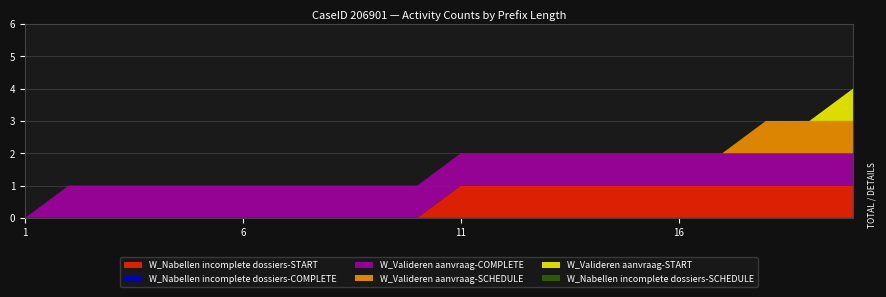

Reading left to right, what are all the values shown in this chart?

W_Nabellen incomplete dossiers-START: 0	0	0	0	0	0	0	0	0	0	1	1	1	1	1	1	1	1	1	1
W_Nabellen incomplete dossiers-COMPLETE: 0	0	0	0	0	0	0	0	0	0	0	0	0	0	0	0	0	0	0	0
W_Valideren aanvraag-COMPLETE: 0	1	1	1	1	1	1	1	1	1	1	1	1	1	1	1	1	1	1	1
W_Valideren aanvraag-SCHEDULE: 0	0	0	0	0	0	0	0	0	0	0	0	0	0	0	0	0	1	1	1
W_Valideren aanvraag-START: 0	0	0	0	0	0	0	0	0	0	0	0	0	0	0	0	0	0	0	1
W_Nabellen incomplete dossiers-SCHEDULE: 0	0	0	0	0	0	0	0	0	0	0	0	0	0	0	0	0	0	0	0